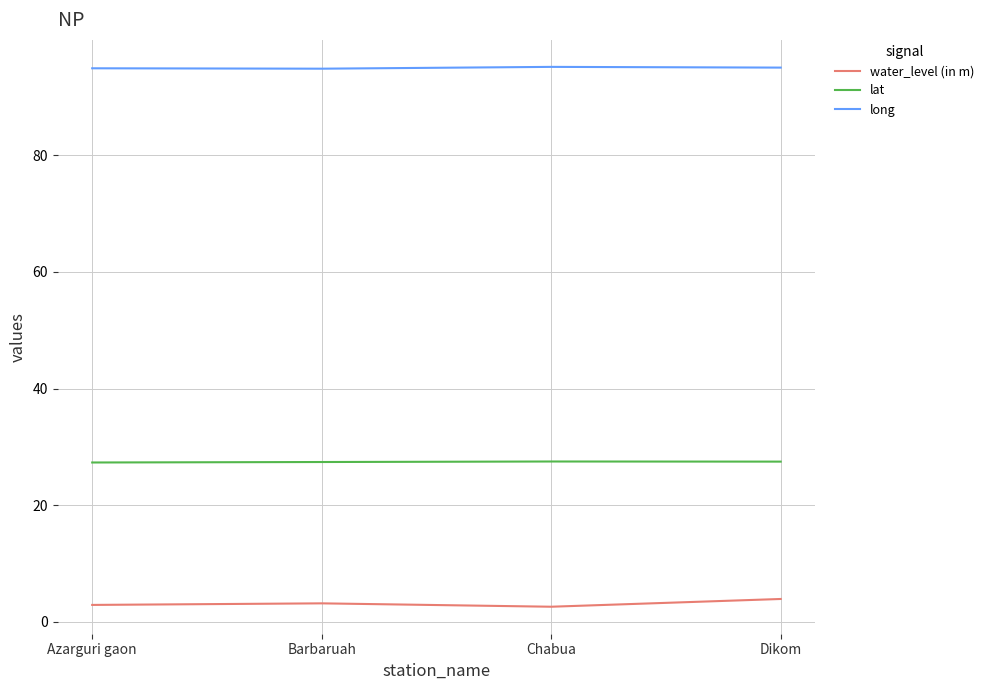

Rank the series by their maximum value, from lowest to highest.

water_level (in m), lat, long